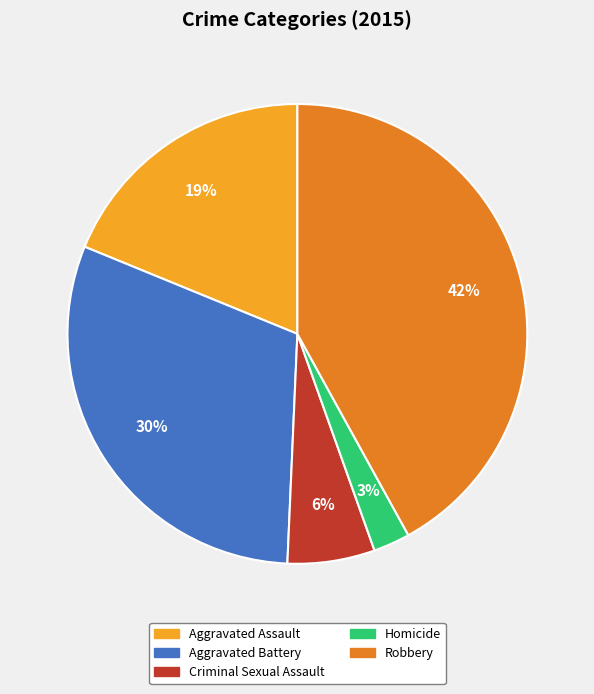

Count the number of slices in the pie.

5